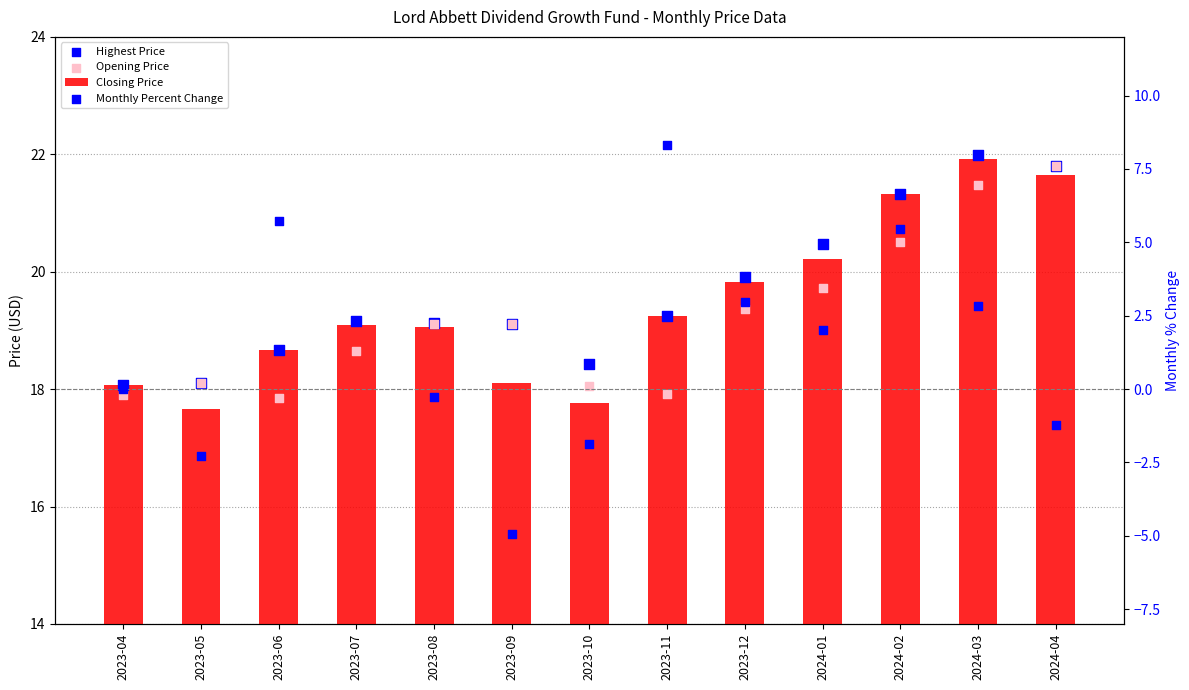

Which series contains the highest Y value?

Highest Price